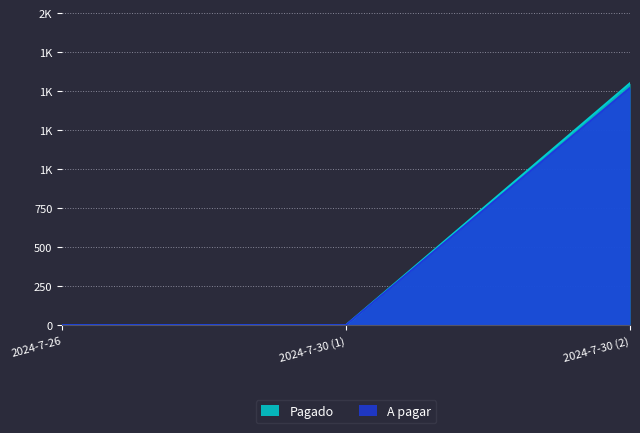

What is the average value of the A pagar series?

507